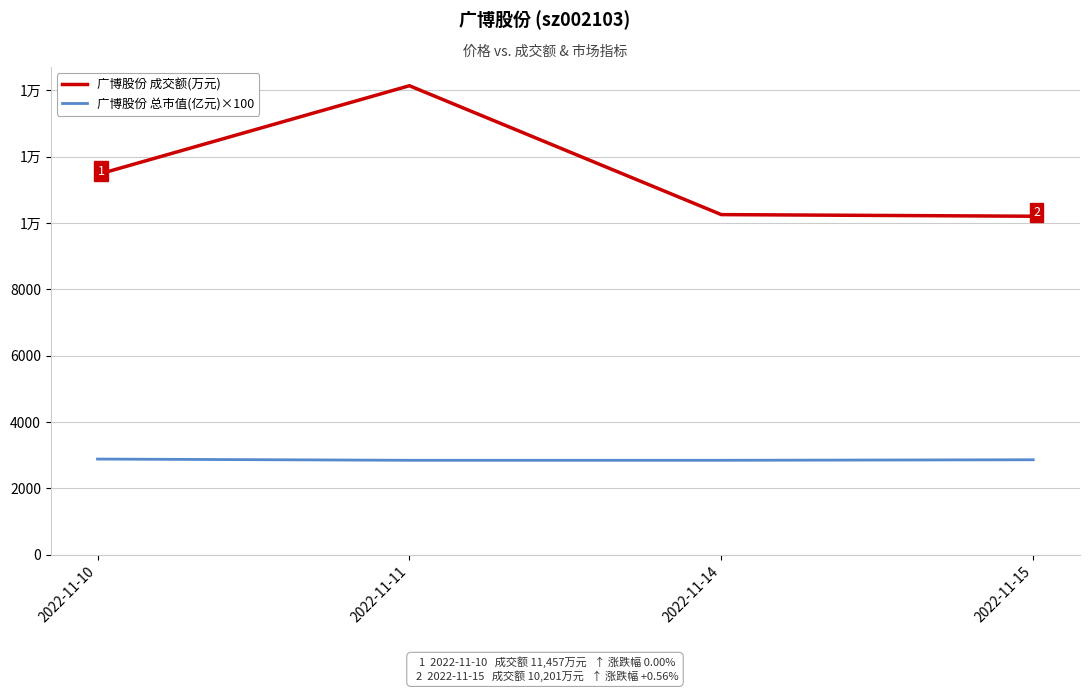

Rank the series by their average value, from highest to lowest.

广博股份 成交额(万元), 广博股份 总市值(亿元)×100